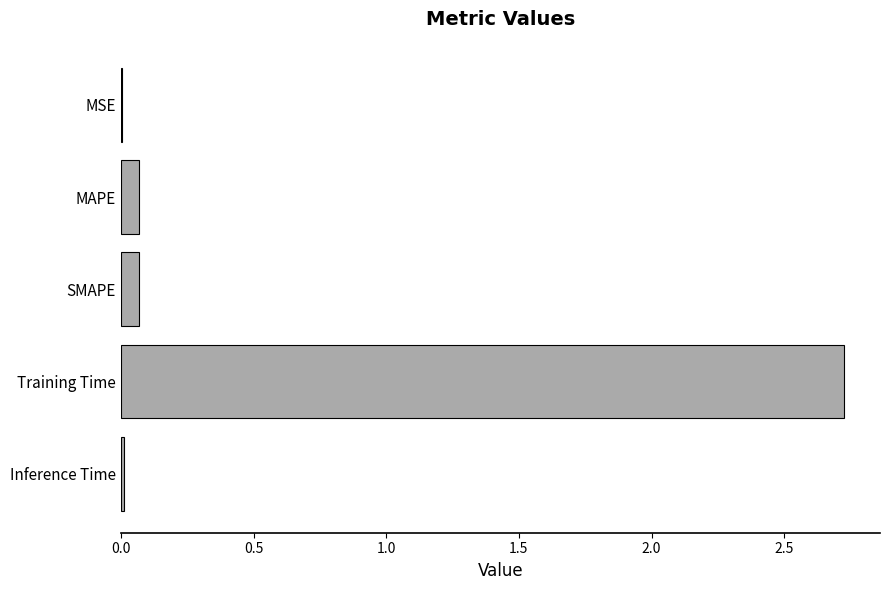

At which category does the chart reach its peak across all series?

Training Time